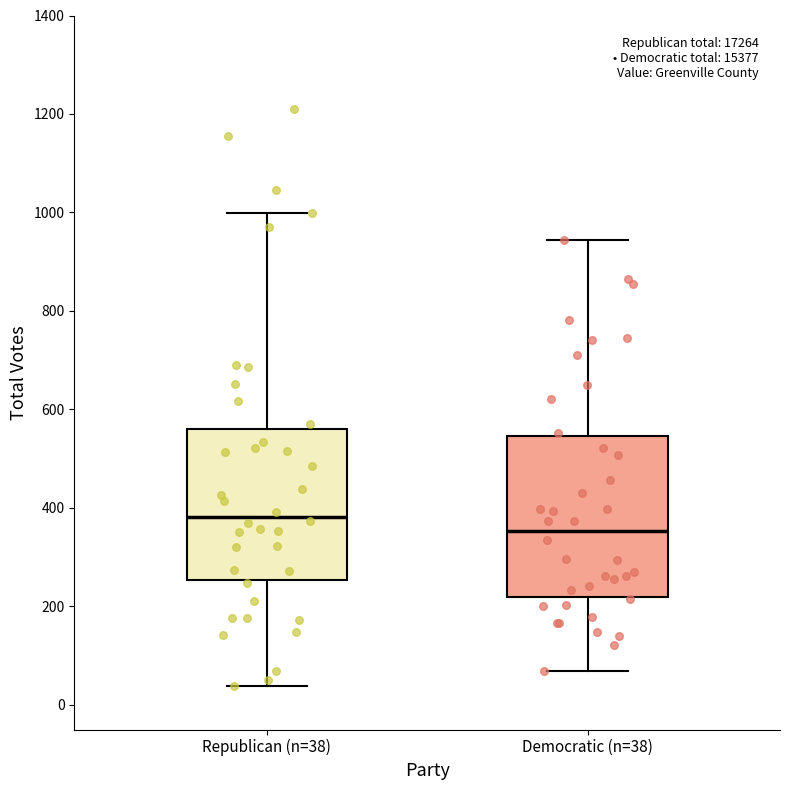

Reading left to right, transcribe this box plot: for each box, give where its median line is, the range the box spans, and where its two whiskers end, as read against the y-axis. The values are not printed on the chart, so give them approximately, as read against the axis.

Republican (n=38): median 380, box 260 to 560, whiskers 40 to 1000
Democratic (n=38): median 360, box 220 to 540, whiskers 60 to 940